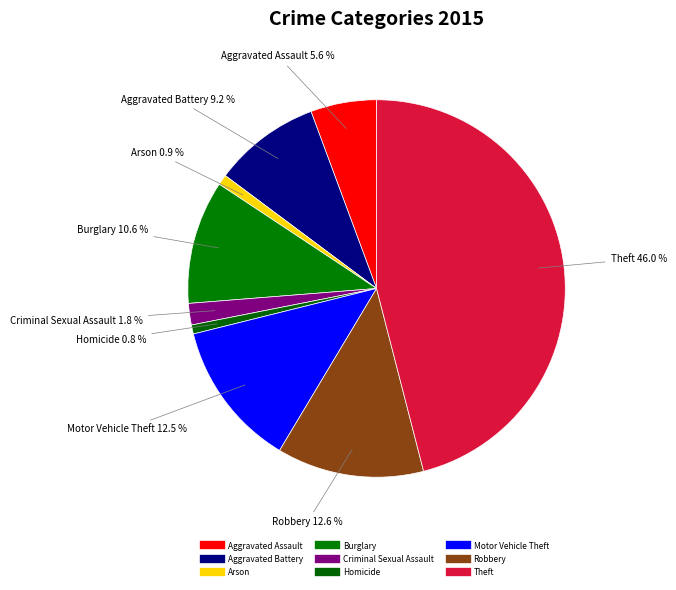

To the nearest percent, what is the combined percentage of Aggravated Battery and Theft?

55%